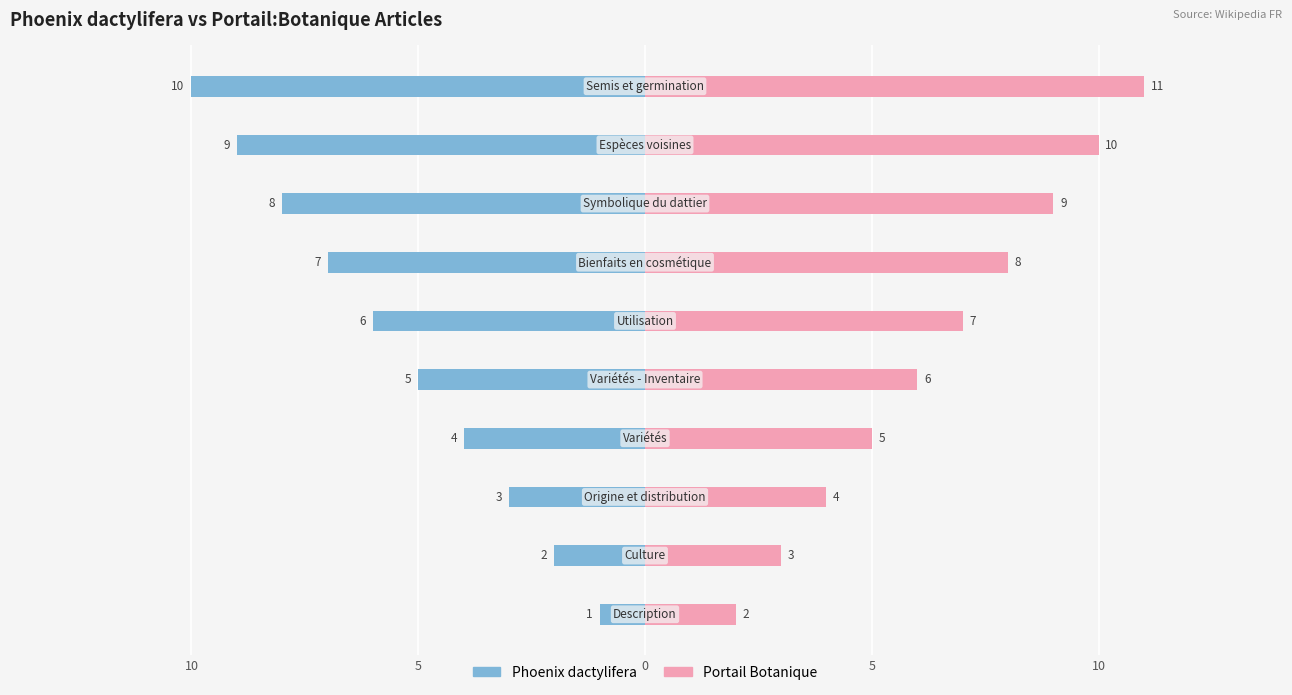

Which series has the largest range (max minus min)?

Phoenix dactylifera